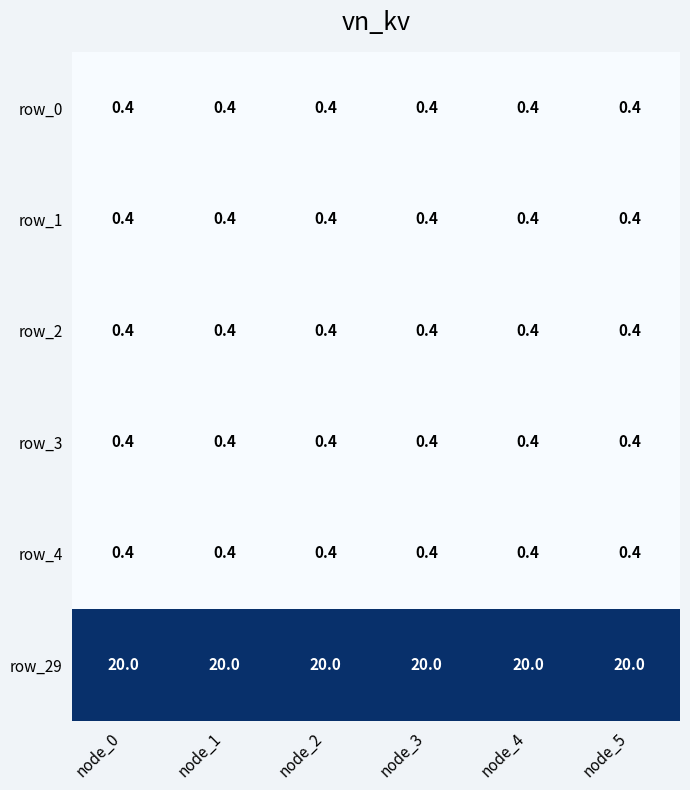

What is the average value of the row_2 series?

0.4